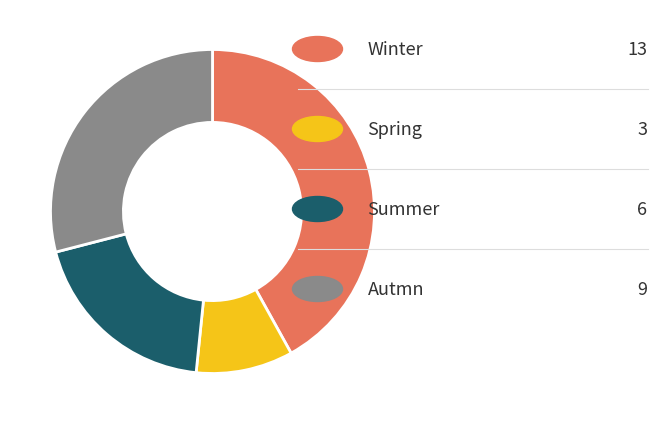

Is there any slice that represents more than half of the pie?

No